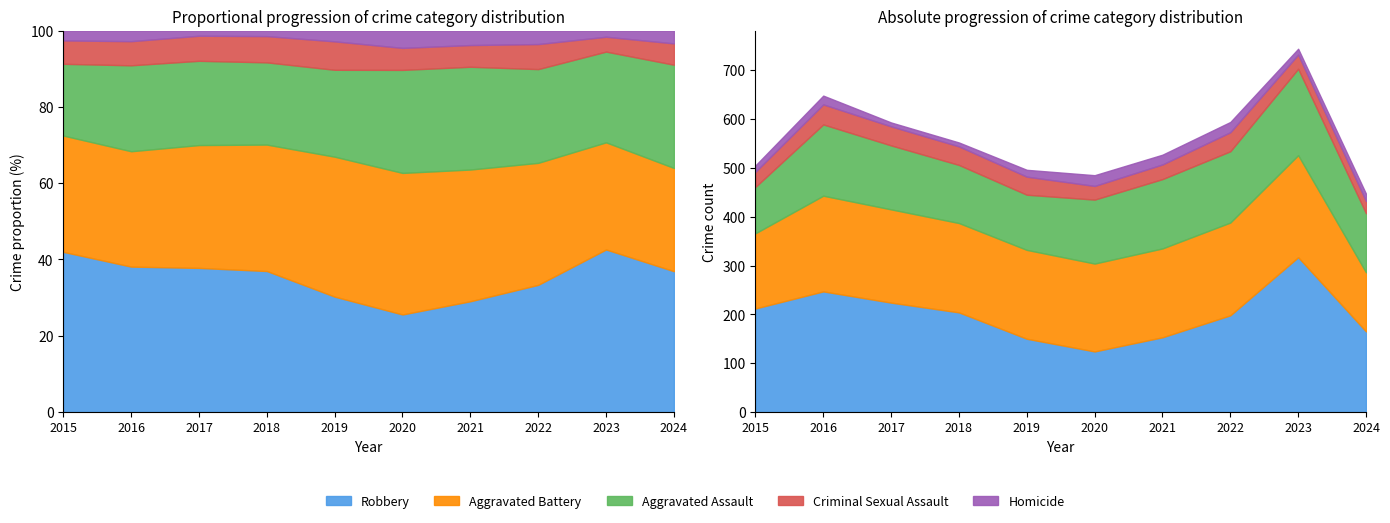

At which label is Robbery closest to 220?

2017